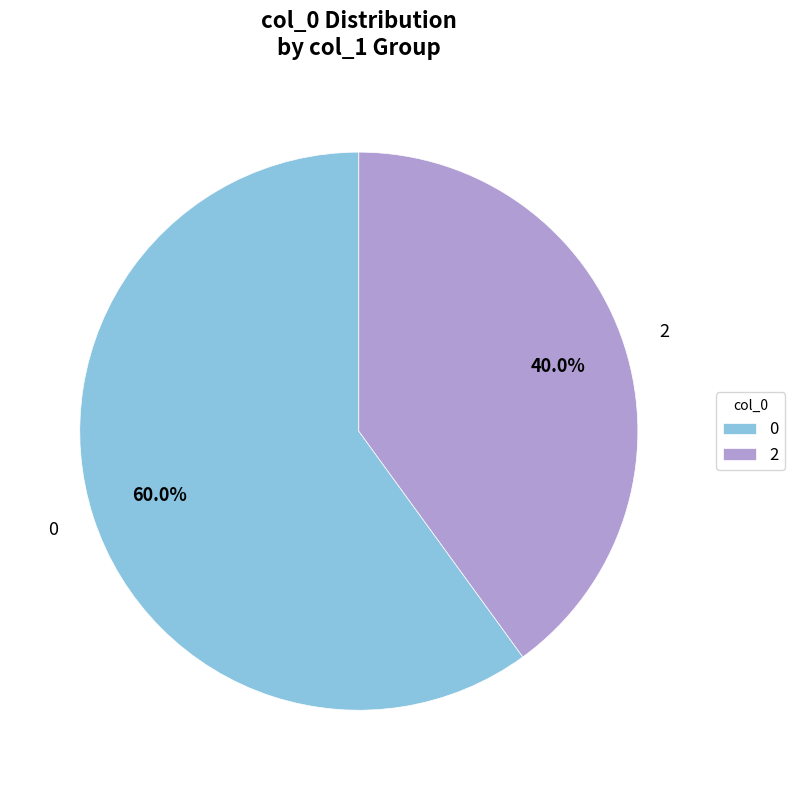

Combined, do 0 and 2 account for over 50%?

Yes